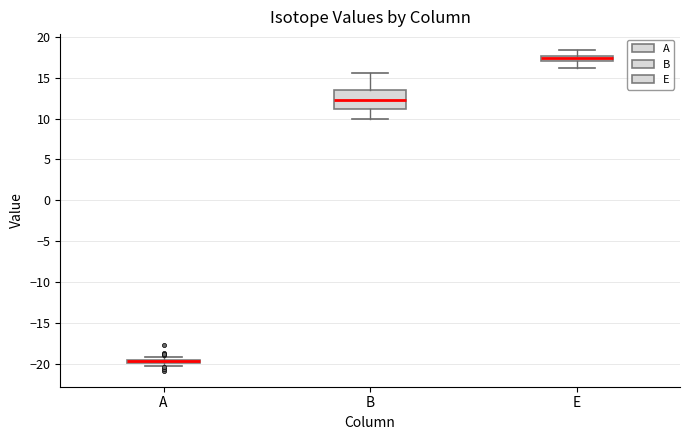

Which box is the tallest, from its lower edge to its upper edge?

B